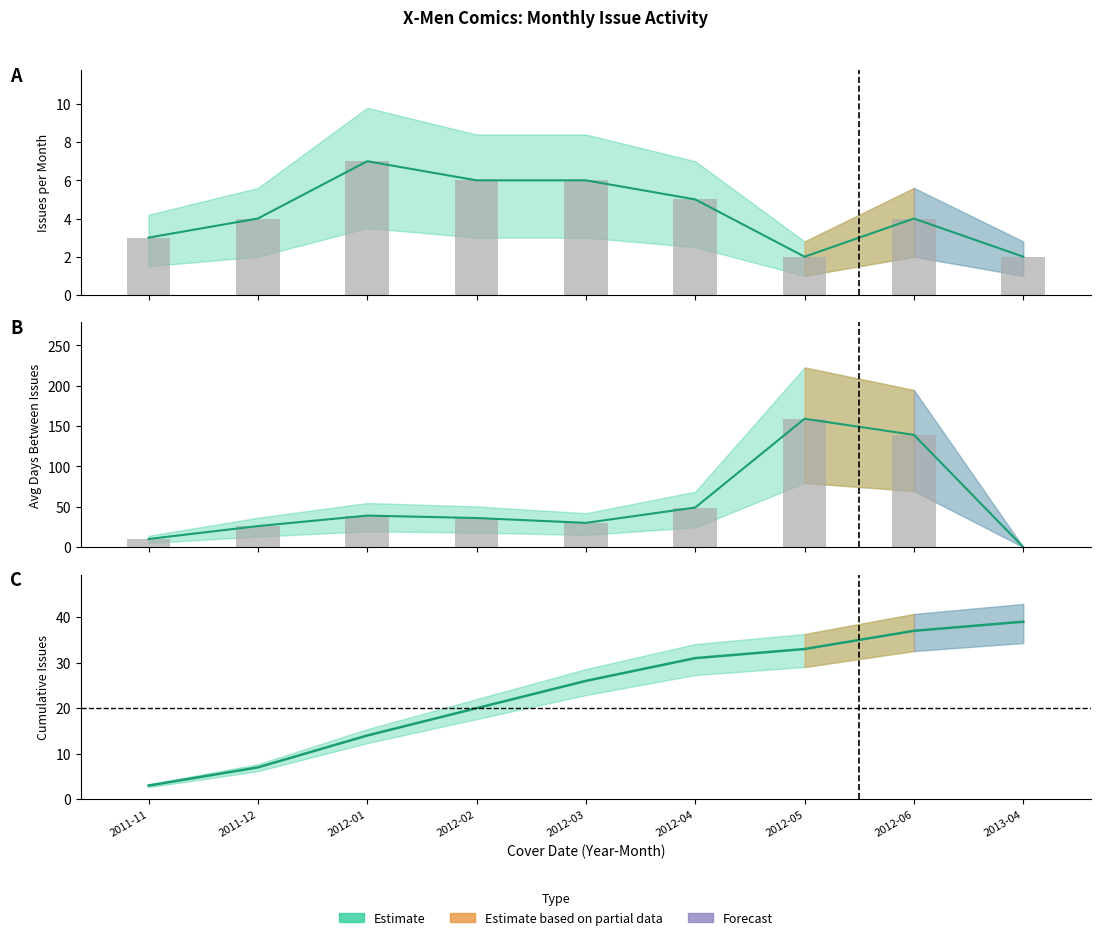

Rank the categories by Issues per Month value from highest to lowest.

2012-01, 2012-02, 2012-03, 2012-04, 2011-12, 2012-06, 2011-11, 2012-05, 2013-04